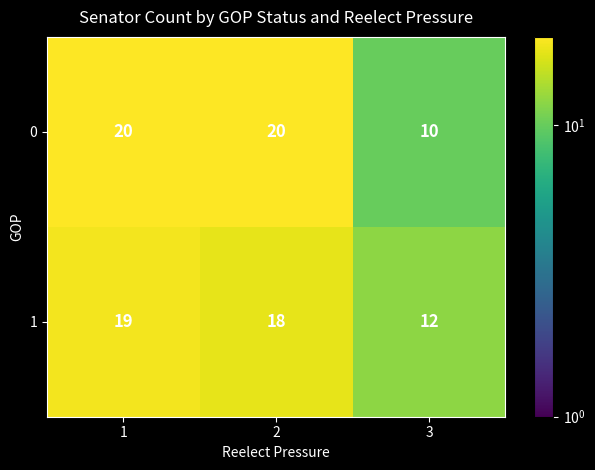

At which category is the sum across all series the highest?

1